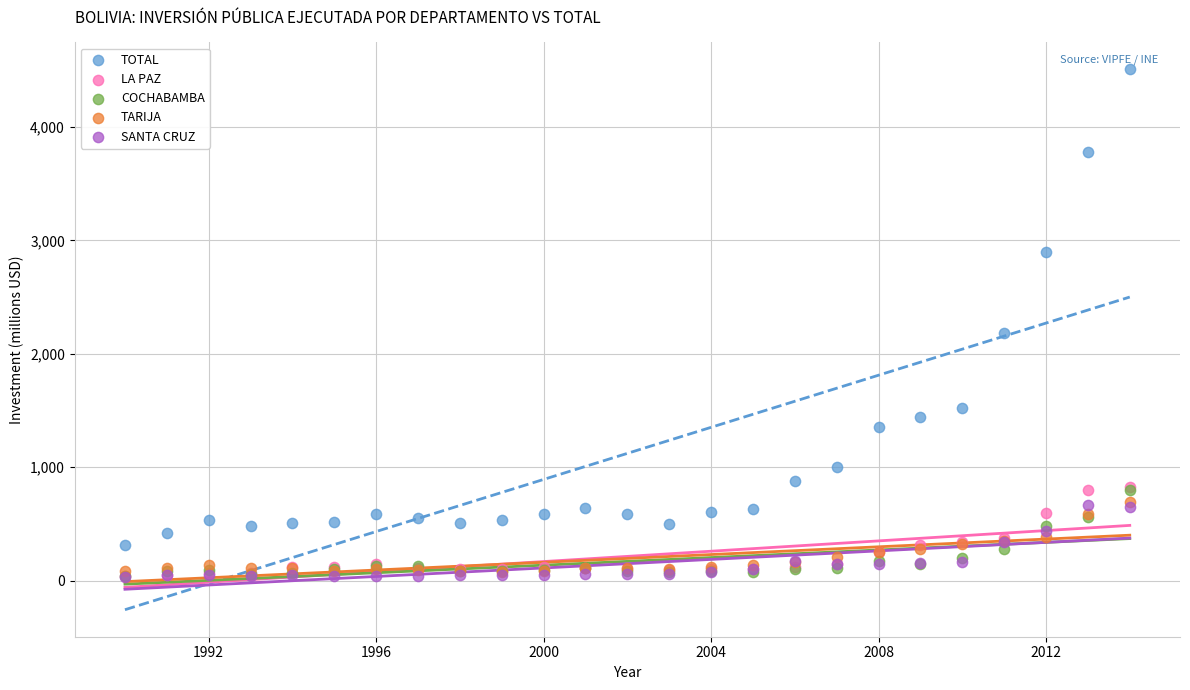

Which series reaches the maximum Y coordinate?

TOTAL